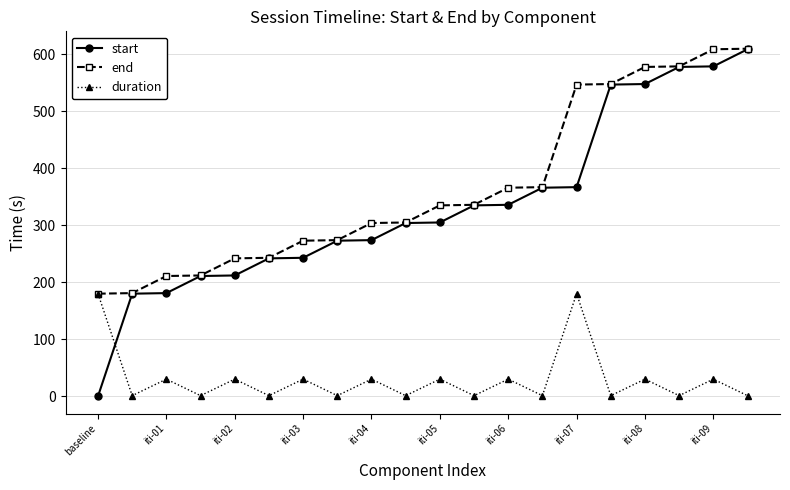

After their last crossing, which series has the higher values: duration or start?

start